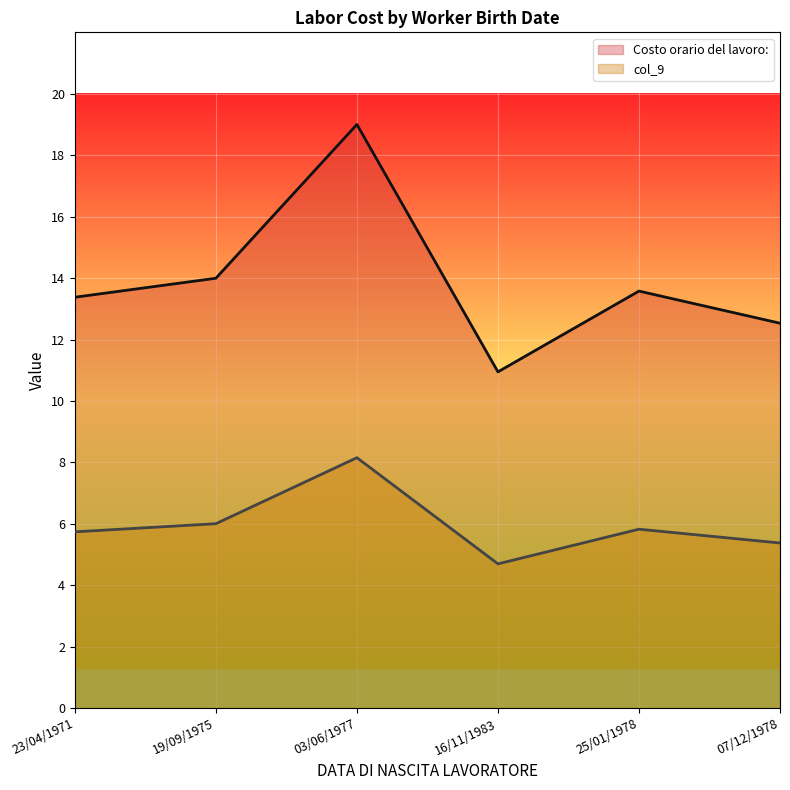

True or false: Costo orario del lavoro: has a value of 13.4 at 23/04/1971.

True